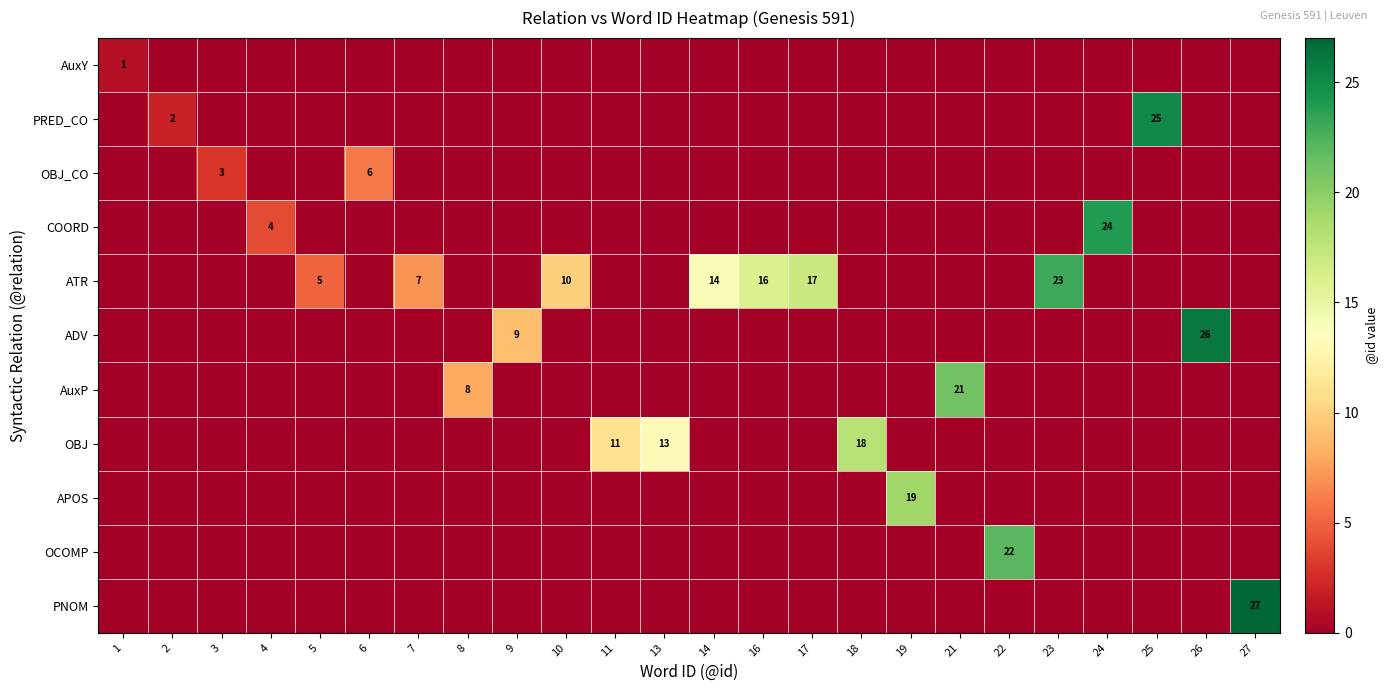

The value of OBJ at 13 is 13. True or false?

True